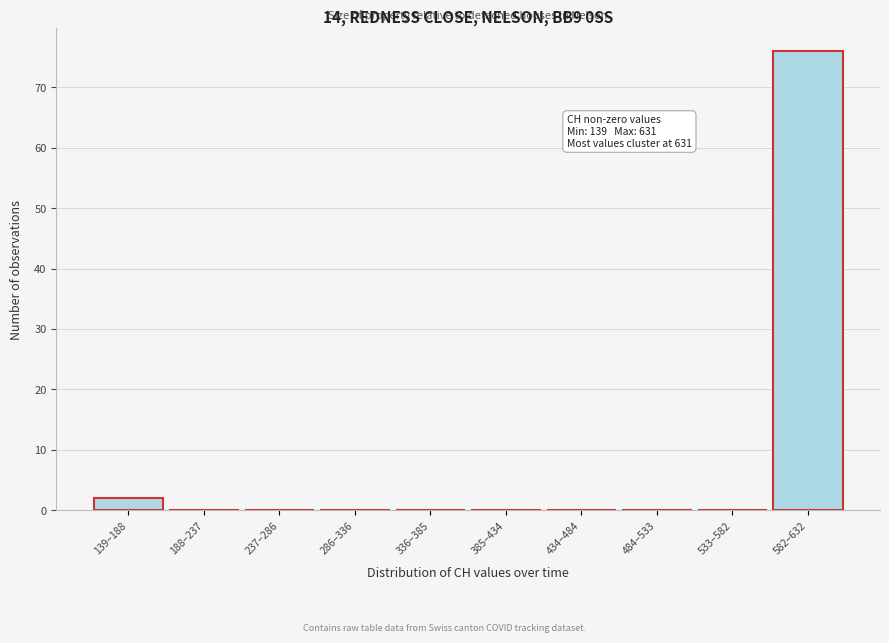

Reading left to right, transcribe all the data shown in this chart.

139–188=2	188–237=0	237–286=0	286–336=0	336–385=0	385–434=0	434–484=0	484–533=0	533–582=0	582–632=76